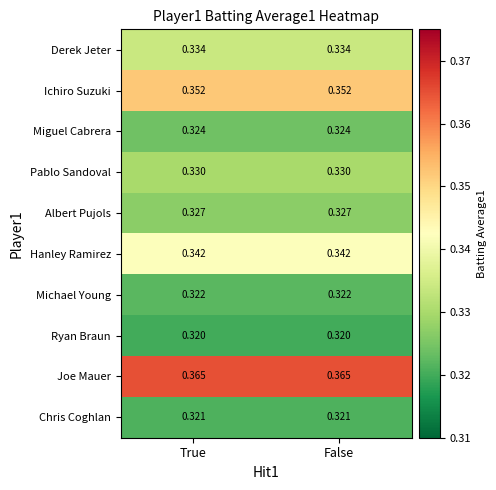

Rank the series by their maximum value, from lowest to highest.

Ryan Braun, Chris Coghlan, Michael Young, Miguel Cabrera, Albert Pujols, Pablo Sandoval, Derek Jeter, Hanley Ramirez, Ichiro Suzuki, Joe Mauer